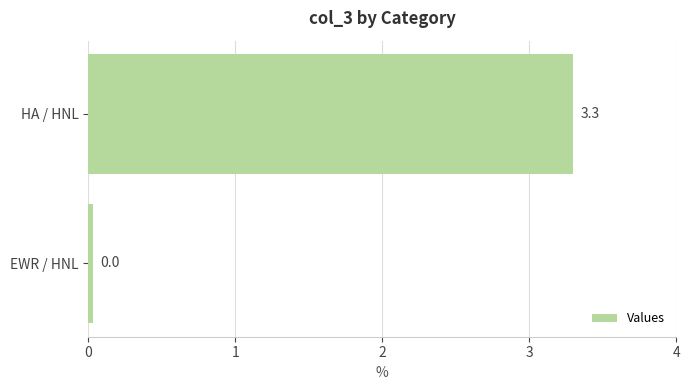

What is the maximum value shown in the chart?

3.3